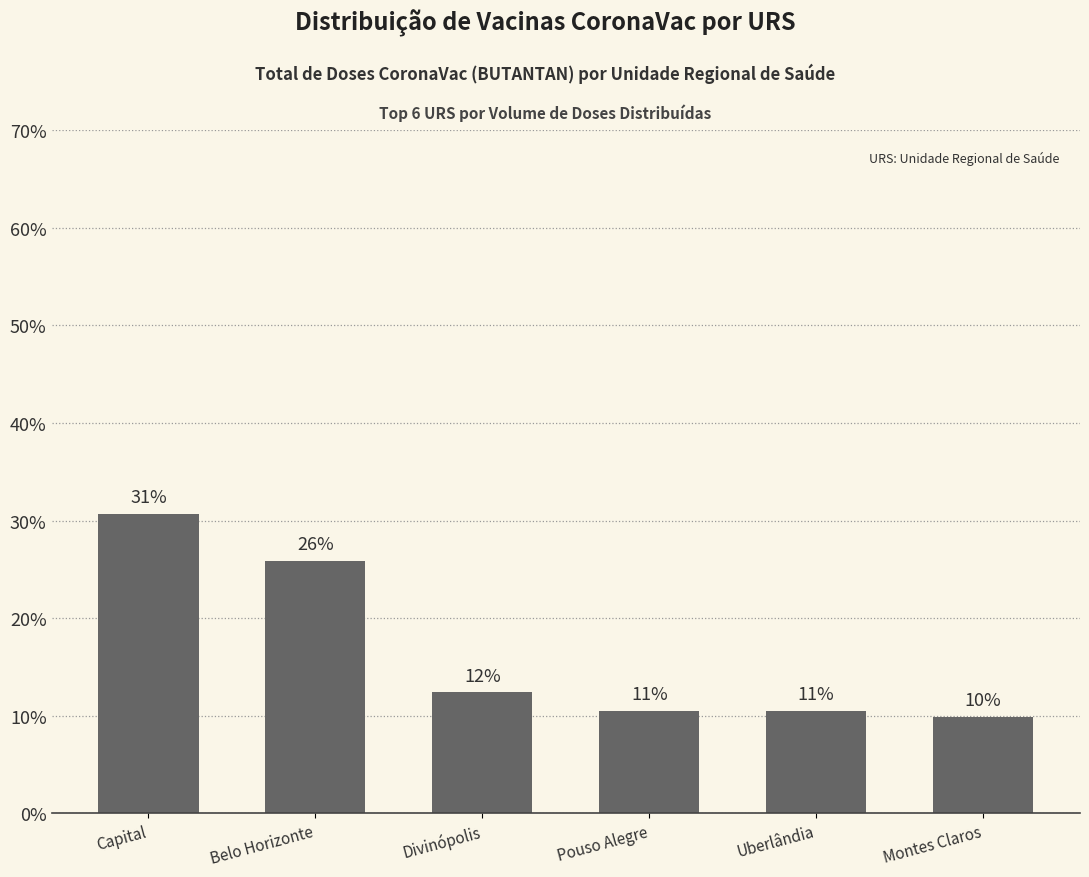

Is it true that the value at Pouso Alegre is 17.5?

False